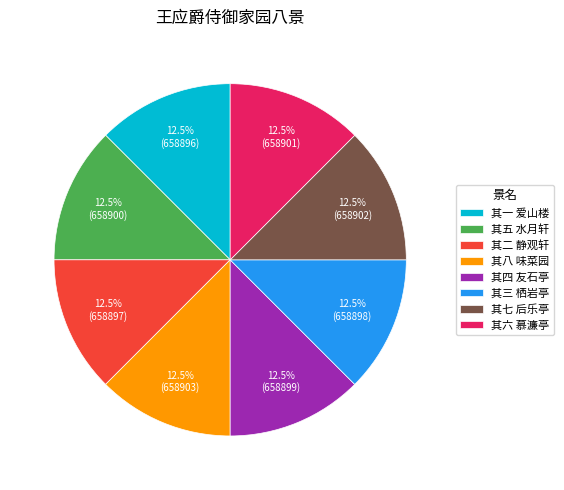

How many segments does this pie chart have?

8